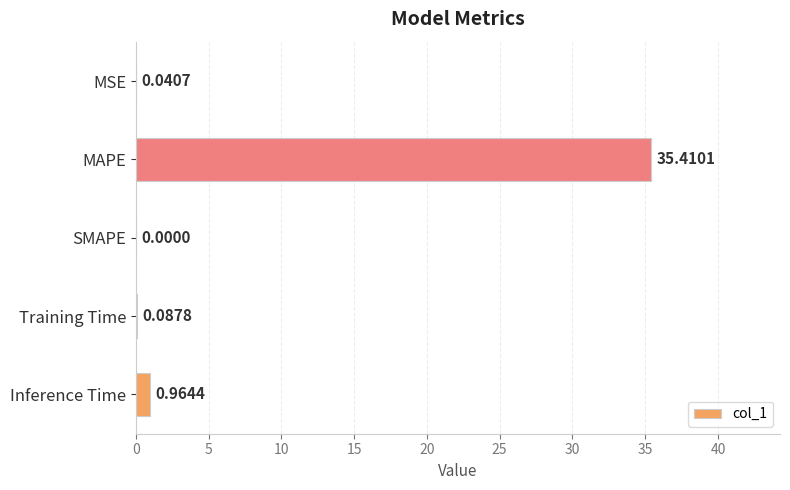

Where is the data nearest to the value 17?

Inference Time